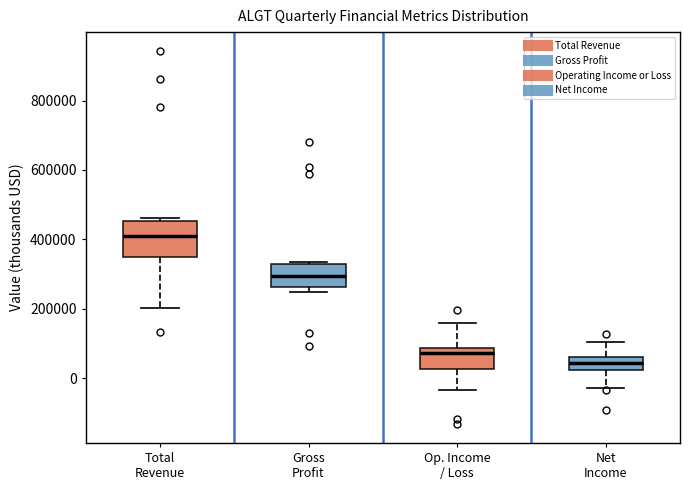

Which box's median line is the highest?

Total Revenue